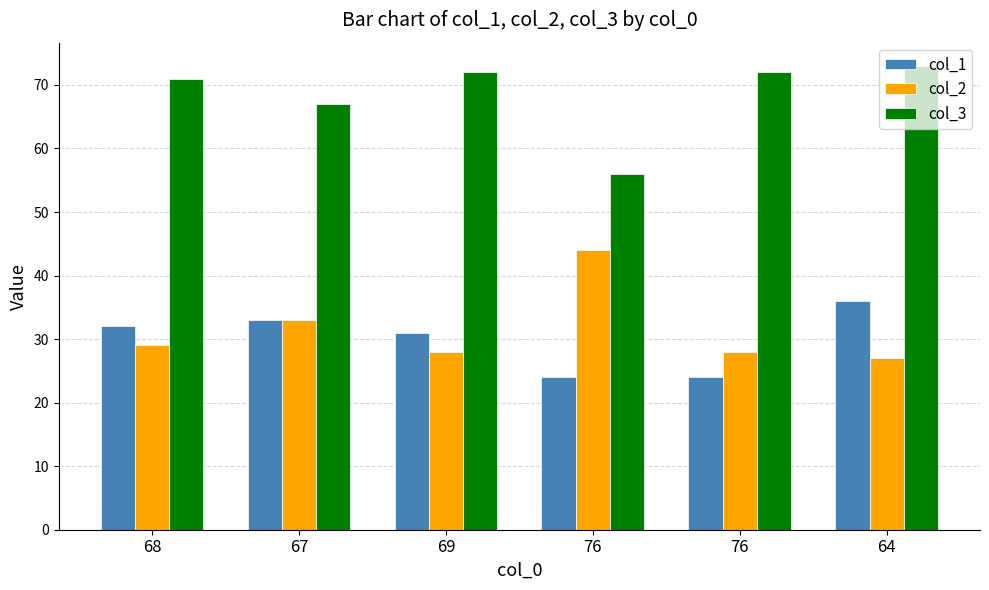

Where does the col_1 series first go above 32?

67